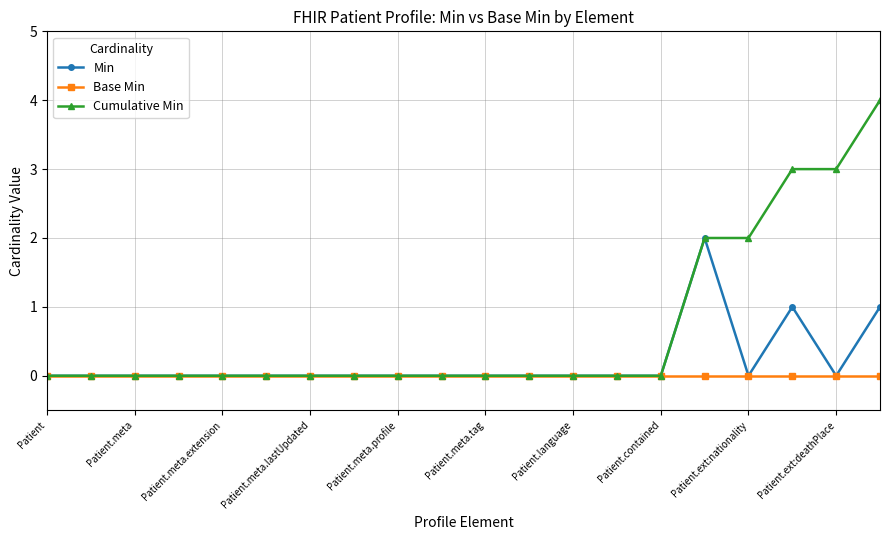

How many series are shown in this chart?

3